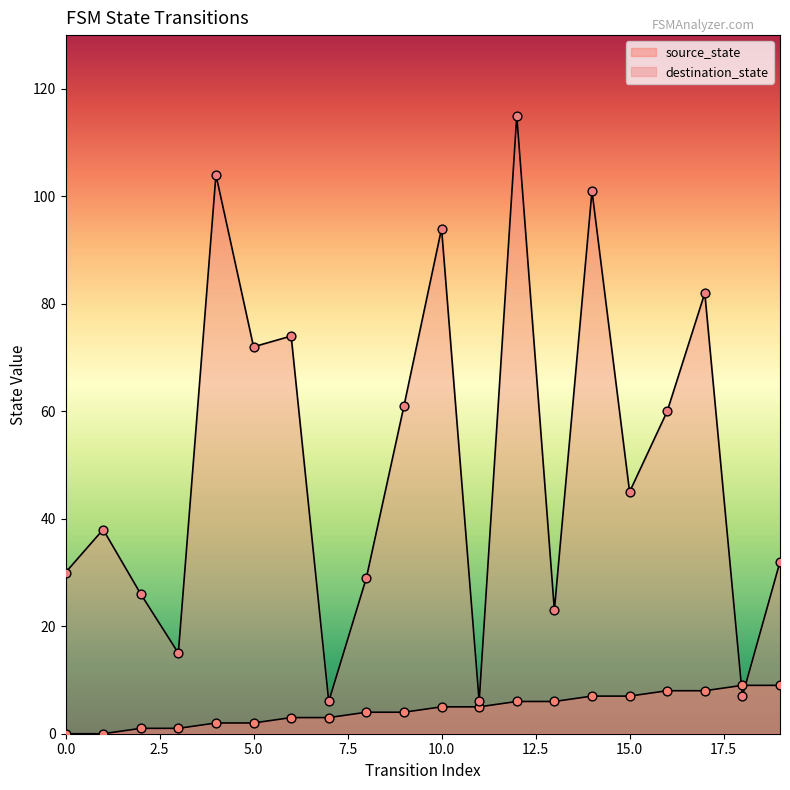

Which series reaches the maximum Y coordinate?

destination_state